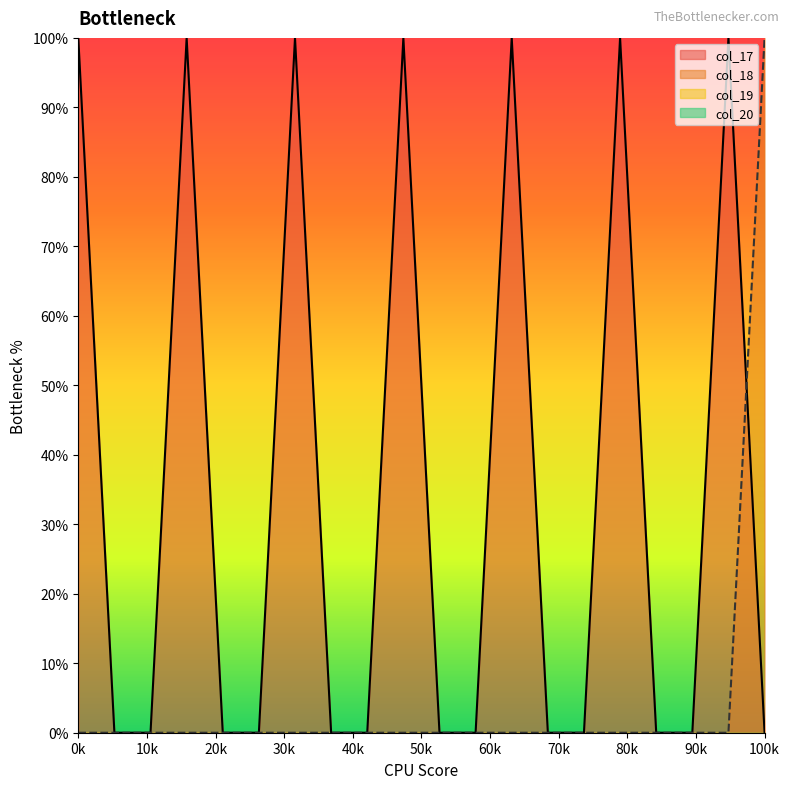

Reading right to left, extract all data points from this chart.

col_17: 0.0	1.0	0.0	0.0	1.0	0.0	0.0	1.0	0.0	0.0	1.0	0.0	0.0	1.0	0.0	0.0	1.0	0.0	0.0	1.0
col_18: 1.0	0.0	0.0	0.0	0.0	0.0	0.0	0.0	0.0	0.0	0.0	0.0	0.0	0.0	0.0	0.0	0.0	0.0	0.0	0.0